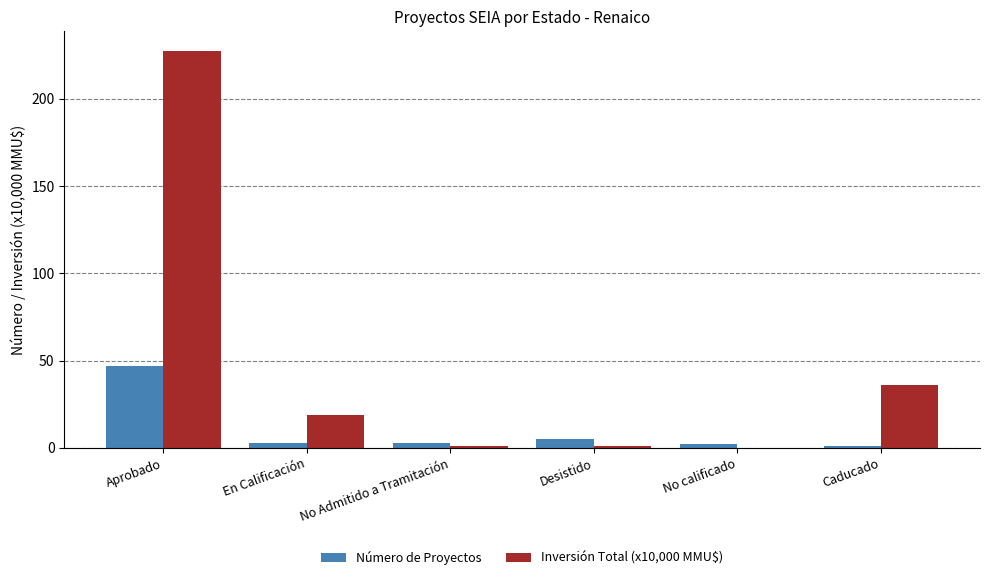

What is the approximate value of Número de Proyectos at Aprobado?

47.0